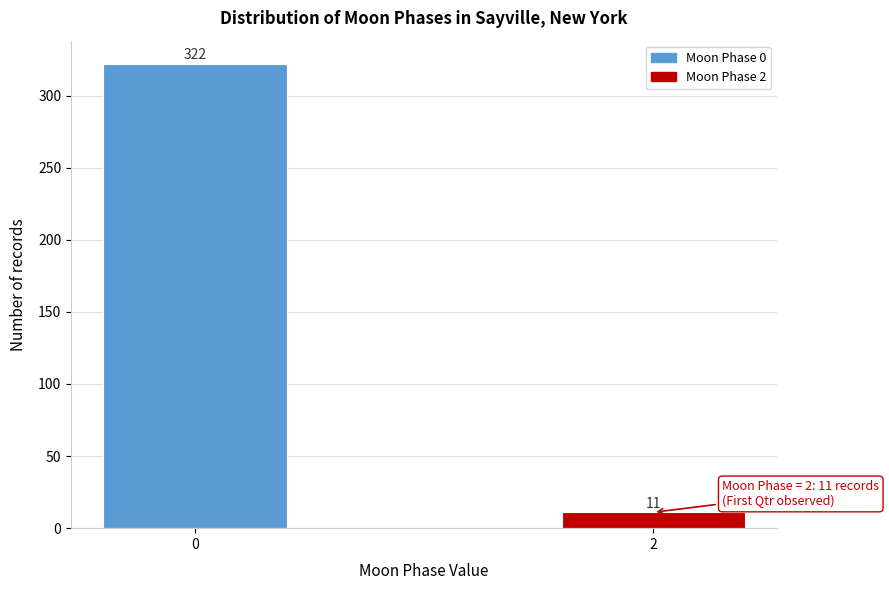

Reading left to right, list all the values displayed in this chart.

0=322	2=11